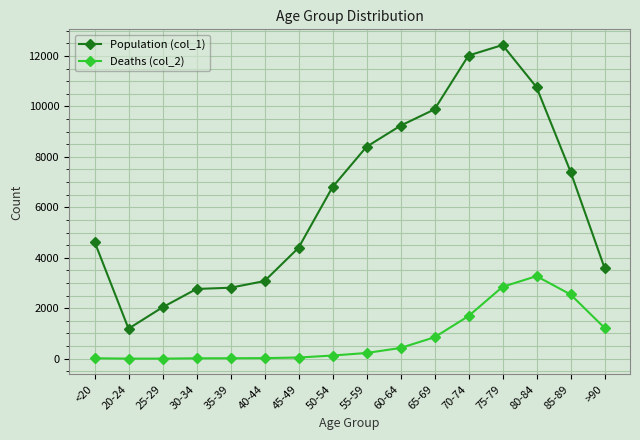

Which category has the highest value in the Population (col_1) series?

75-79